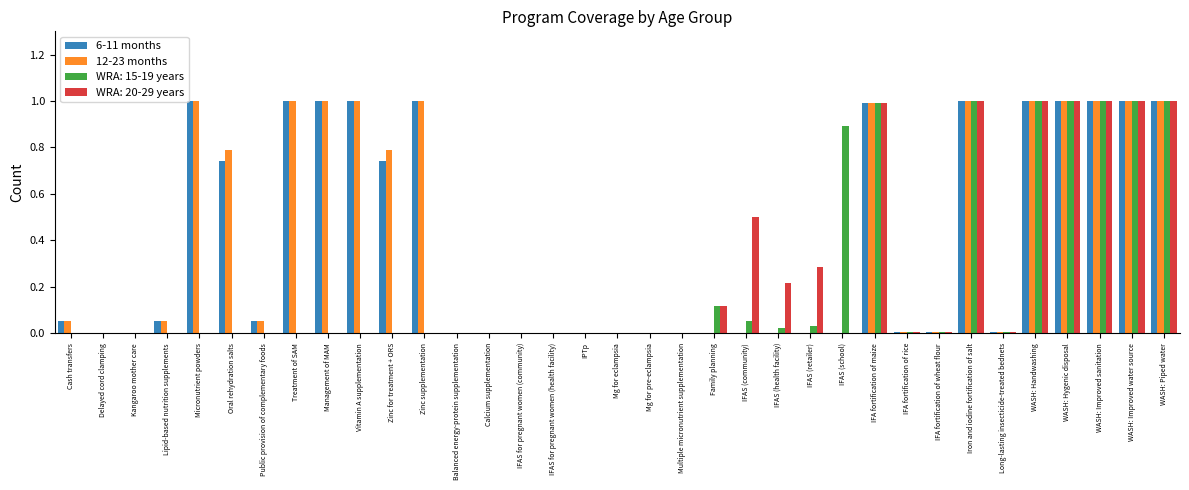

What is the sum of all 6-11 months values?

13.7